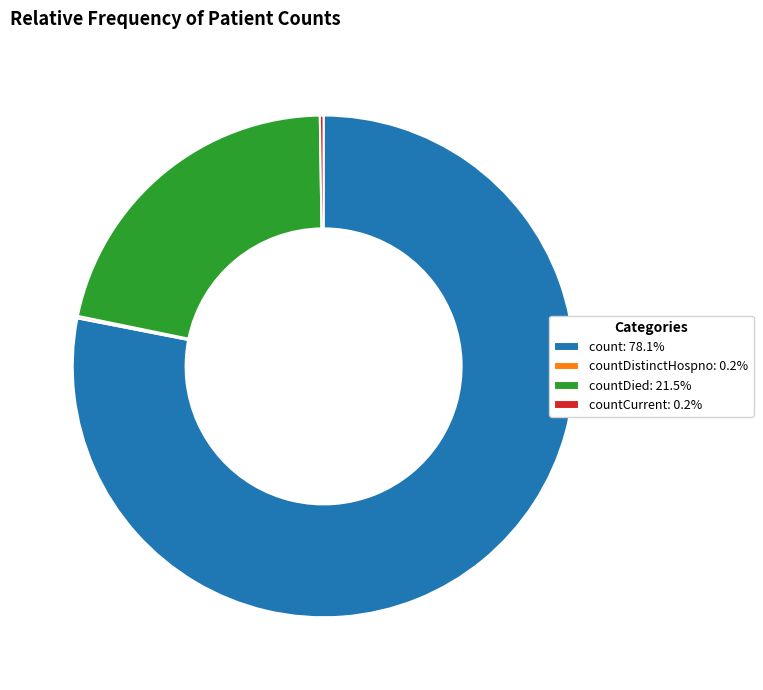

Is there a majority slice in this chart?

Yes